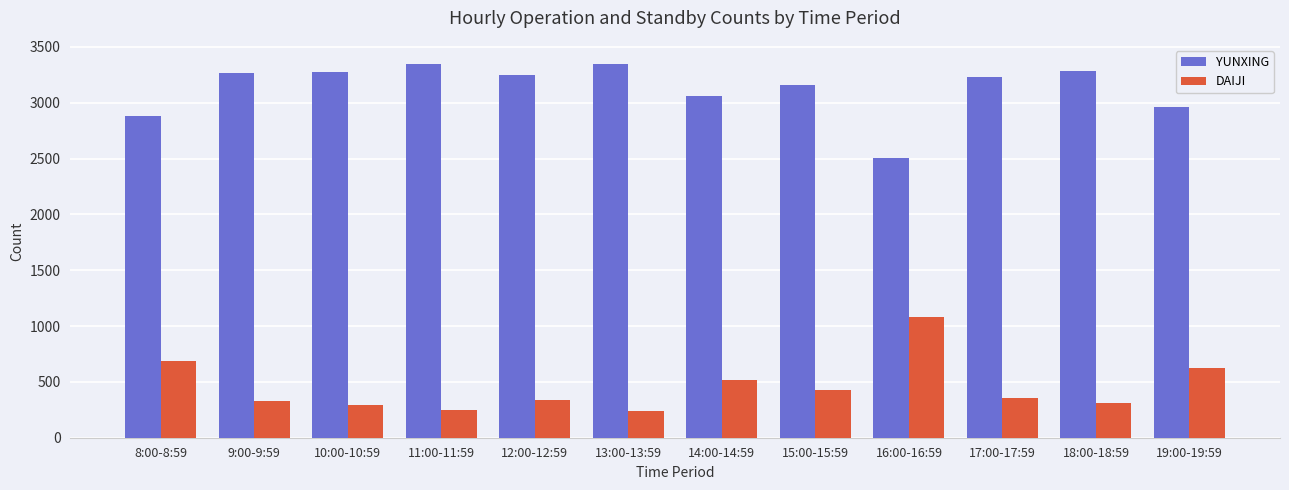

At how many categories does at least one series exceed 850?

12